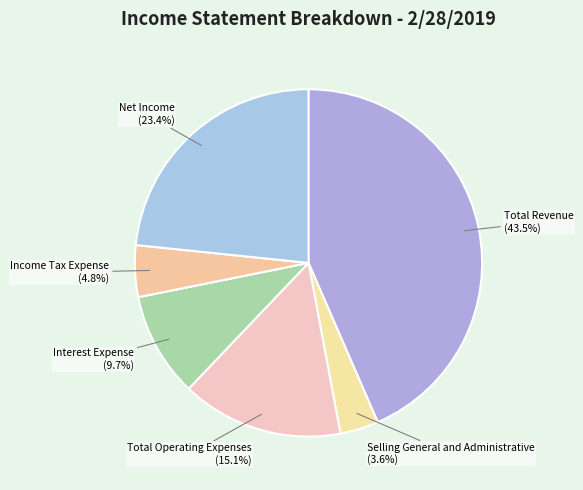

Which category has the smallest portion of the pie?

Selling General and Administrative